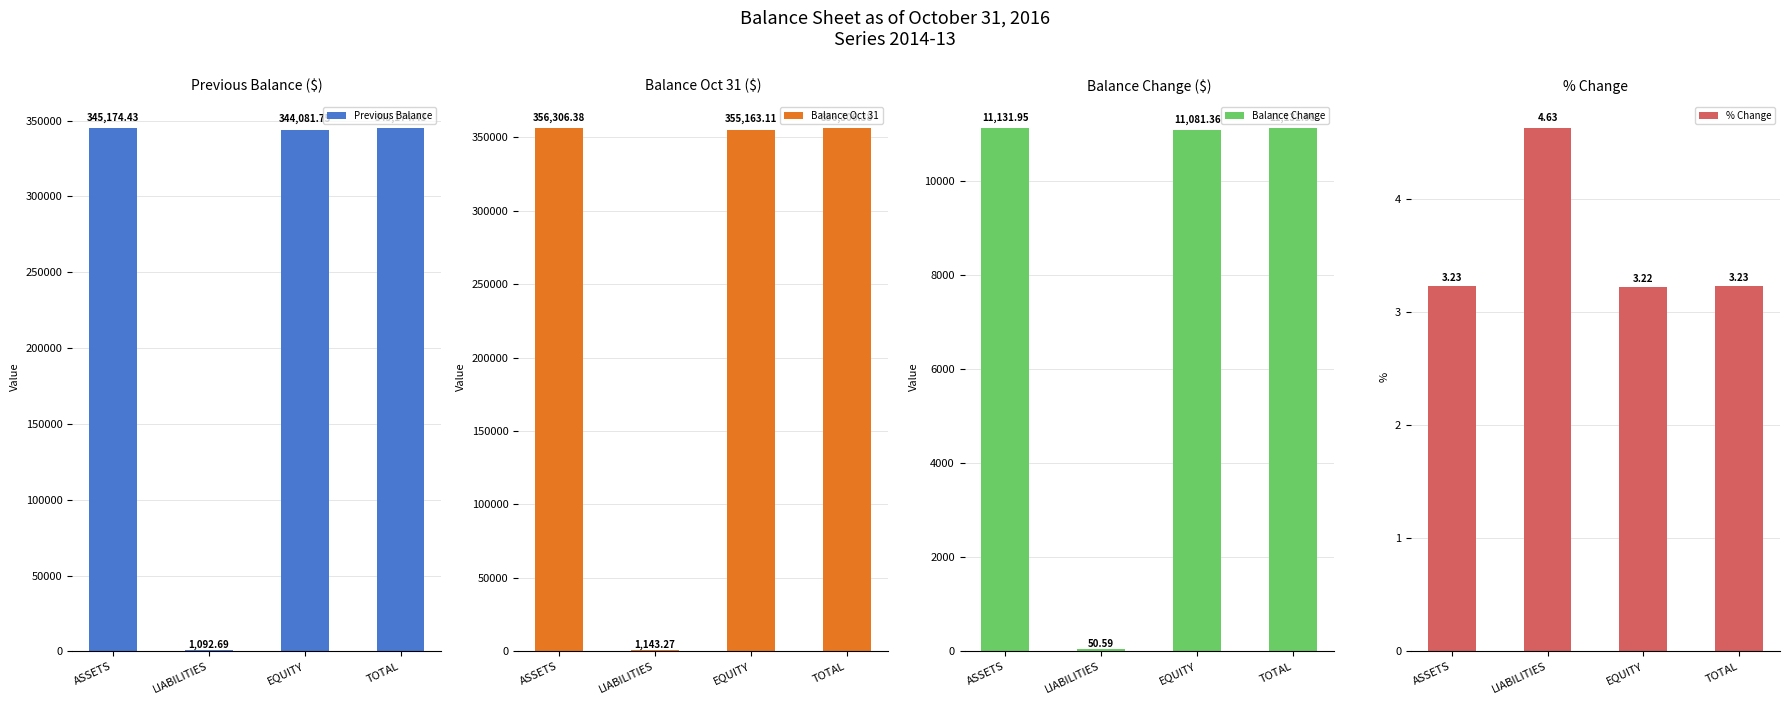

Which series has the largest total across all categories?

Balance Oct 31